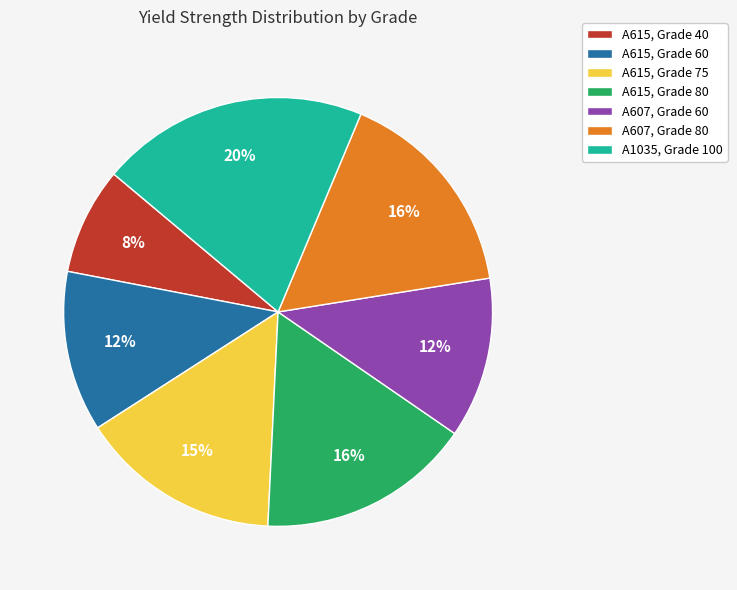

Does any single category account for the majority?

No